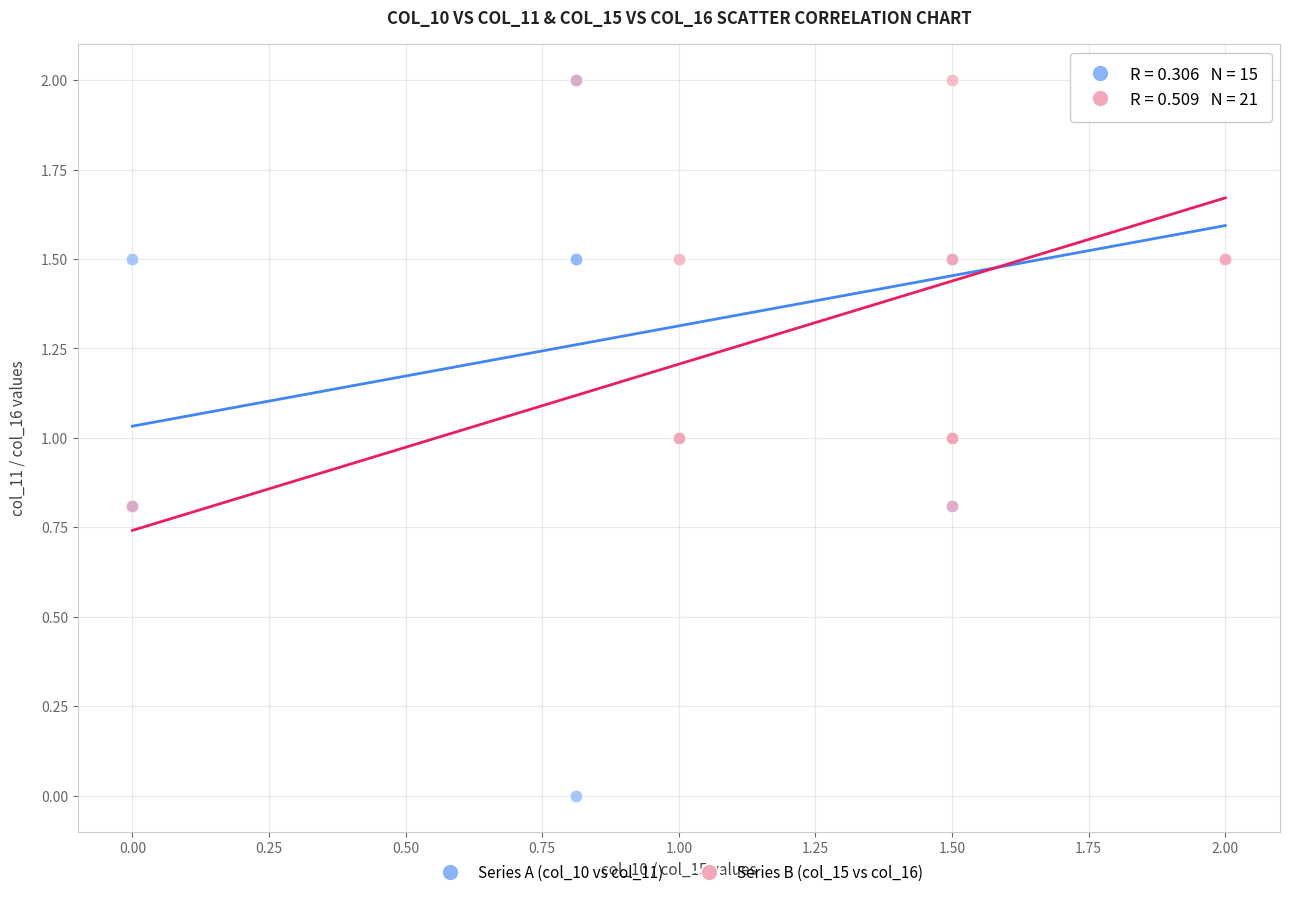

Which series reaches the minimum Y coordinate?

Series A (col_10 vs col_11)